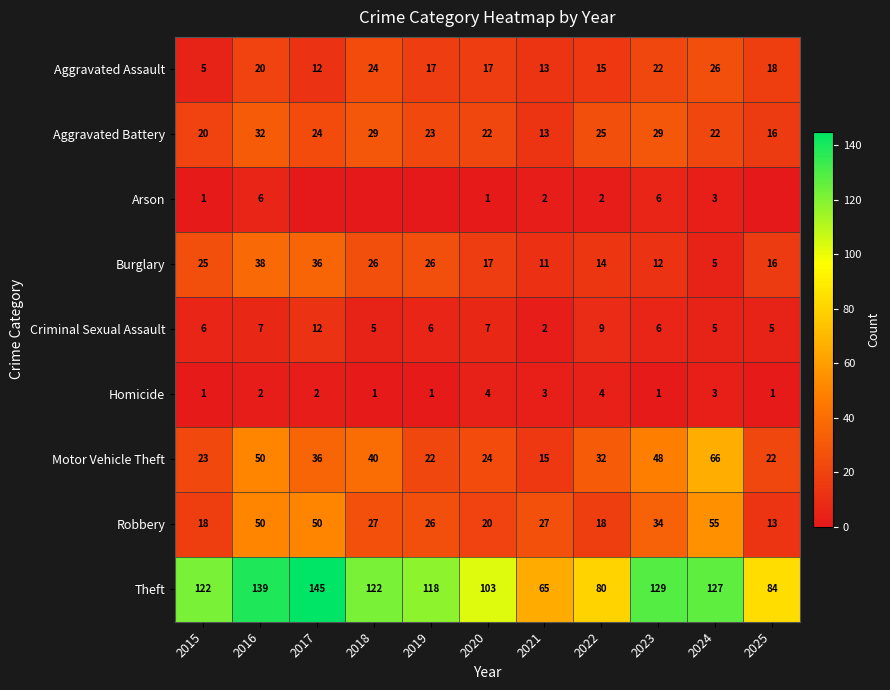

Count the number of data series in this chart.

9